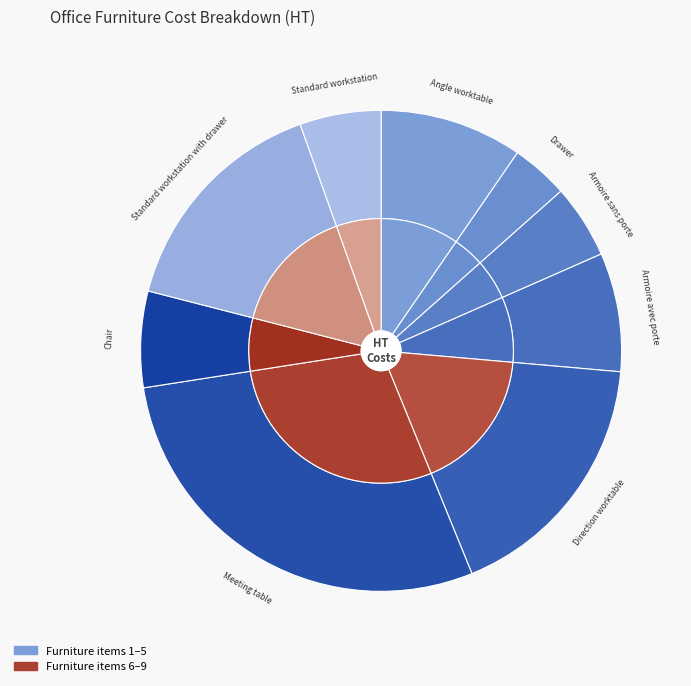

How many slices are in this pie chart?

9